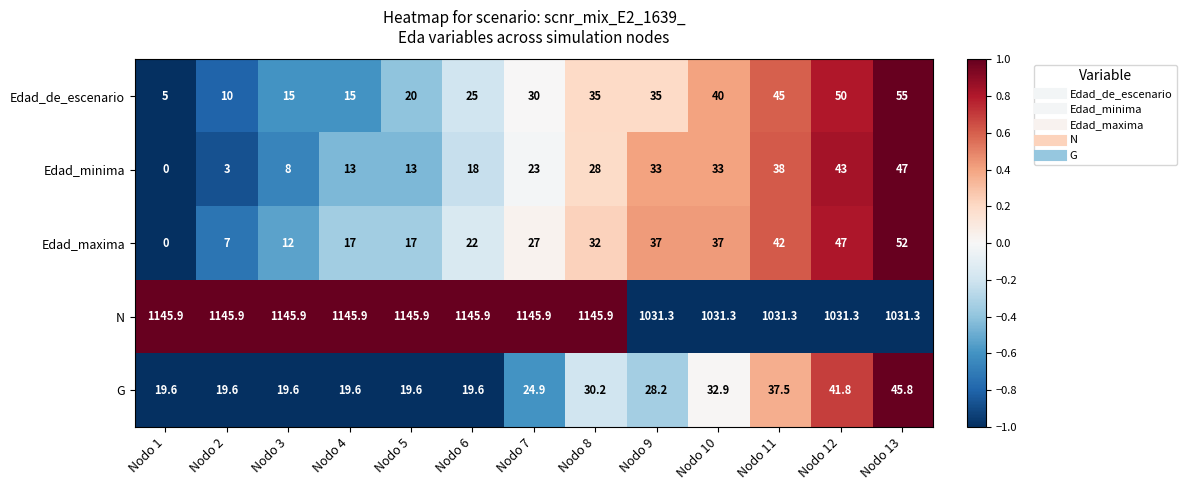

Rank the series at Nodo 7 from lowest to highest value.

Edad_minima, G, Edad_maxima, Edad_de_escenario, N